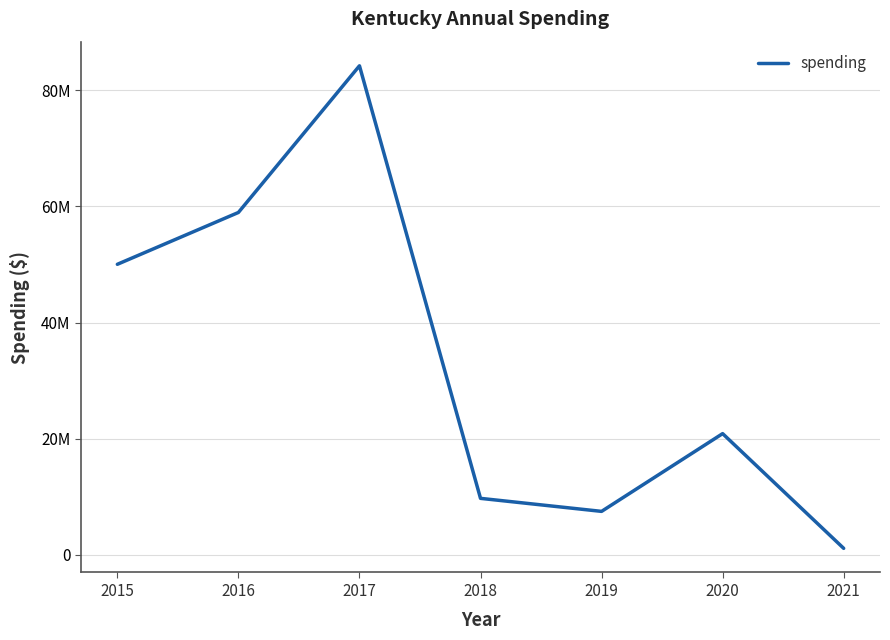

The chart shows a value of 228174 at 2021. True or false?

False